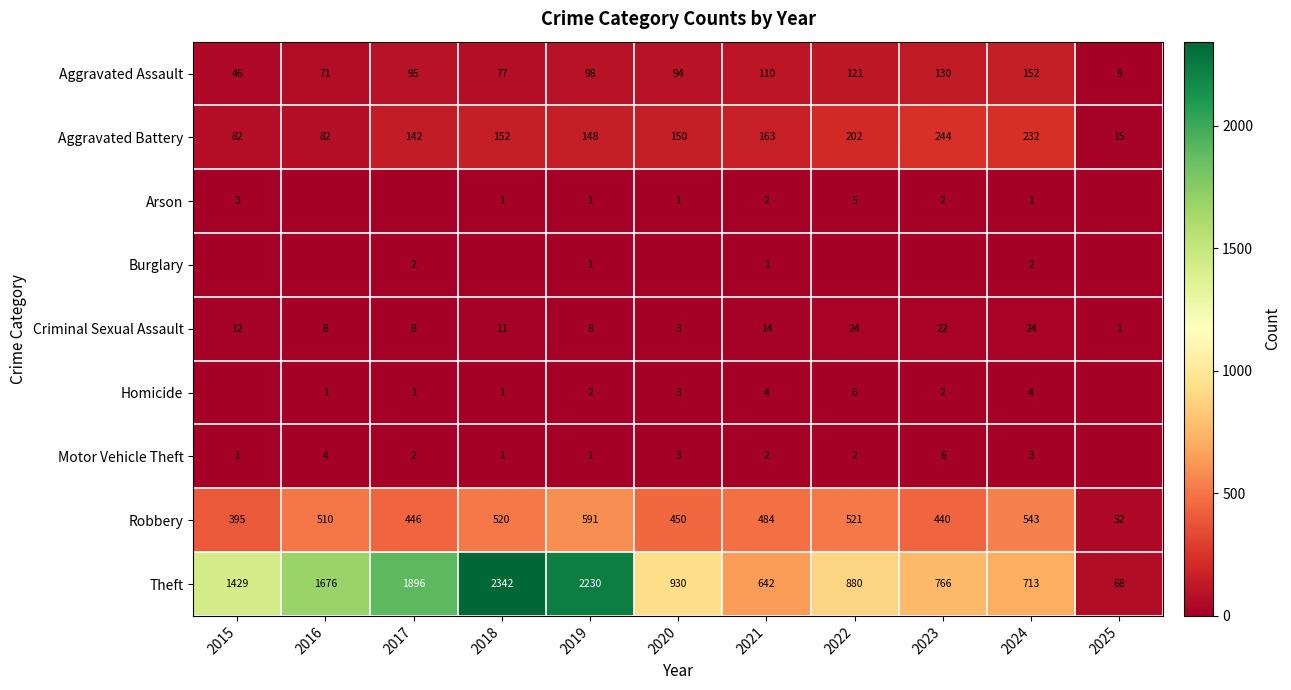

What is the difference between the maximum and minimum values in the Robbery series?

539